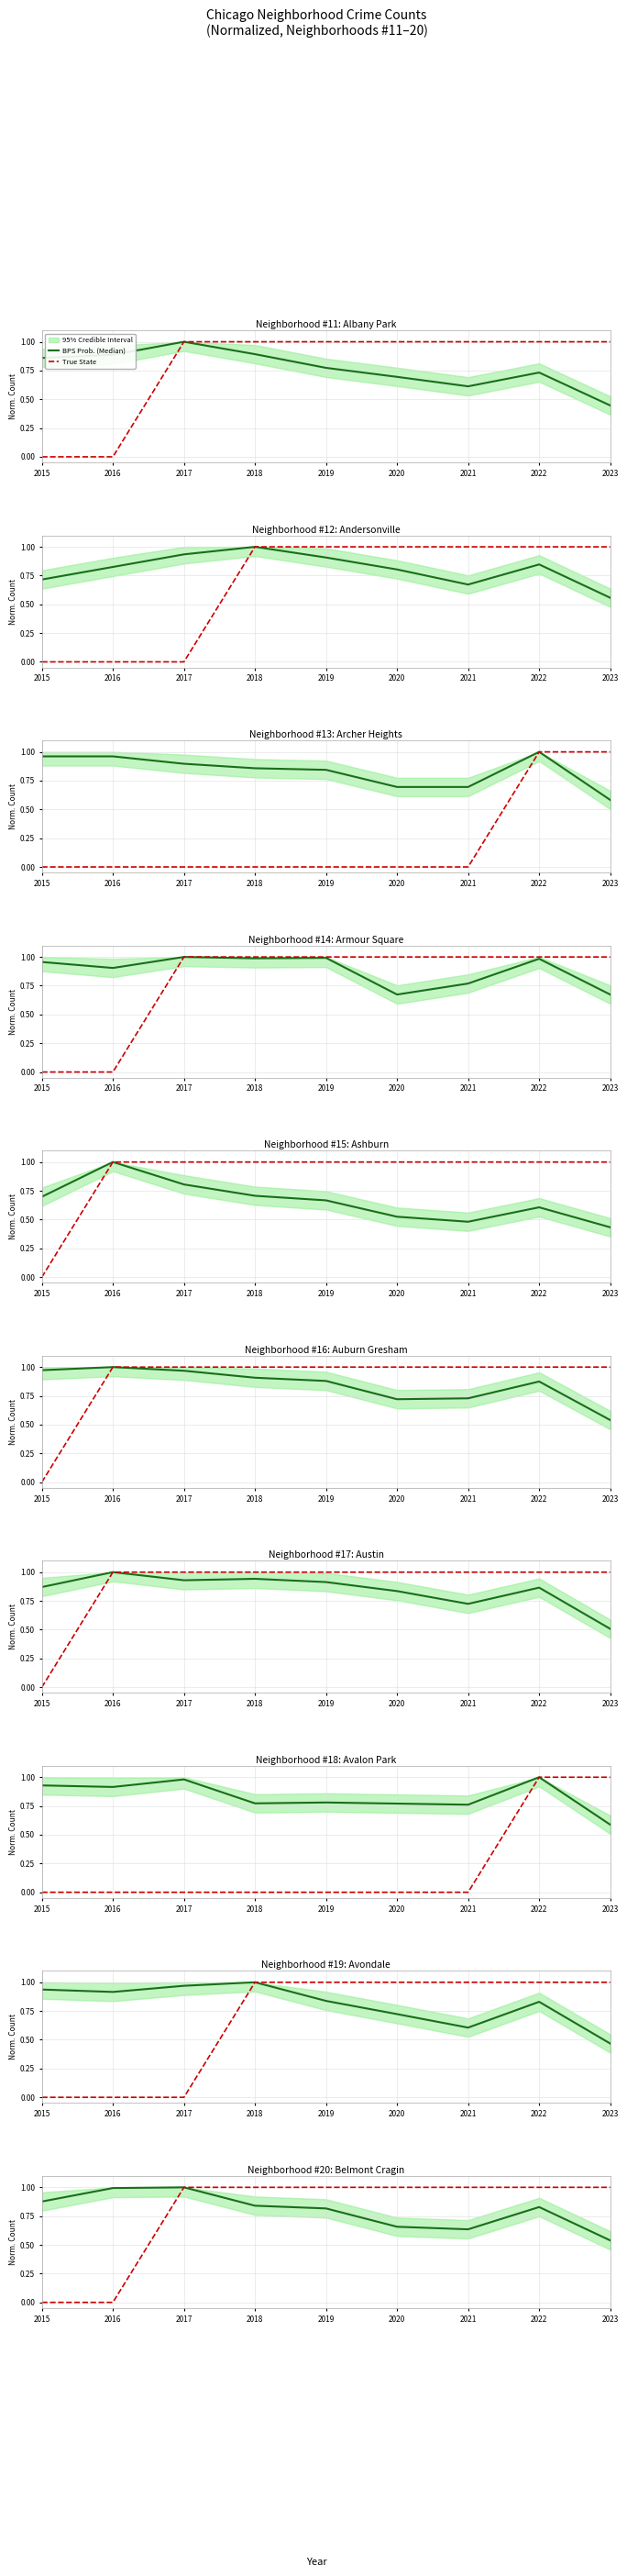

True or false: BPS Prob. (Median) and True State cross at least once.

False